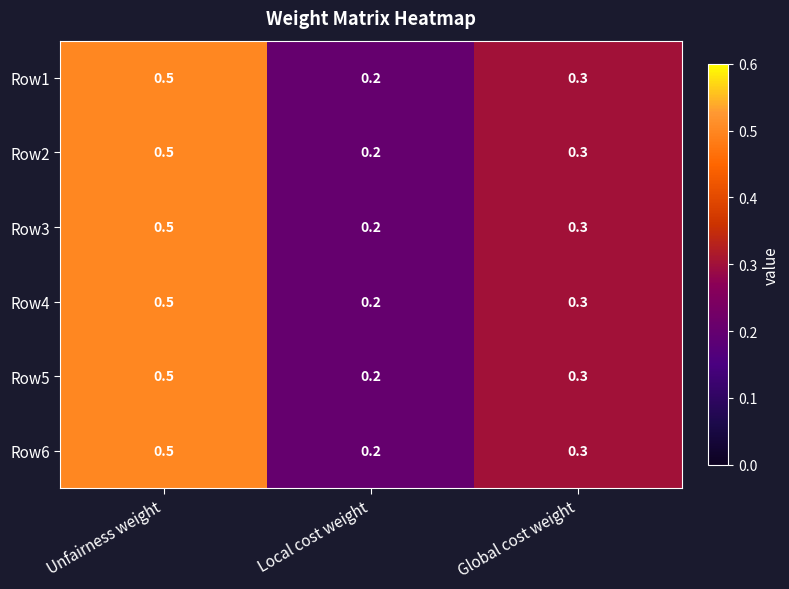

The value of Row3 at Global cost weight is 0.3. True or false?

True